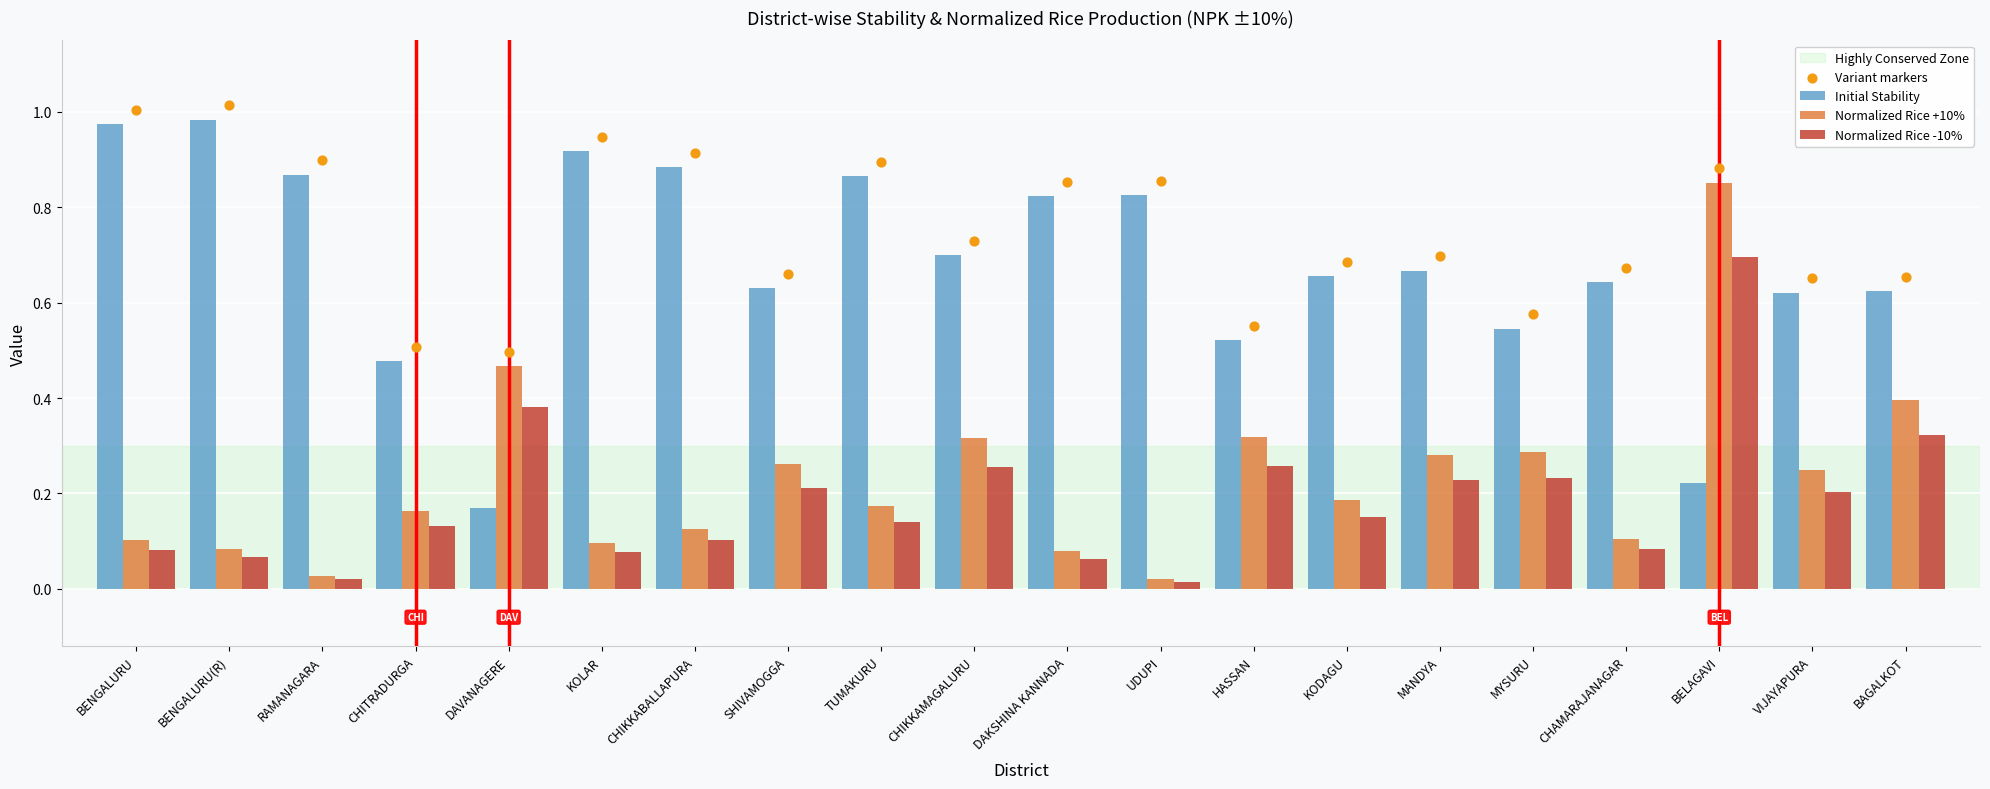

At how many categories does at least one series exceed 0?

20